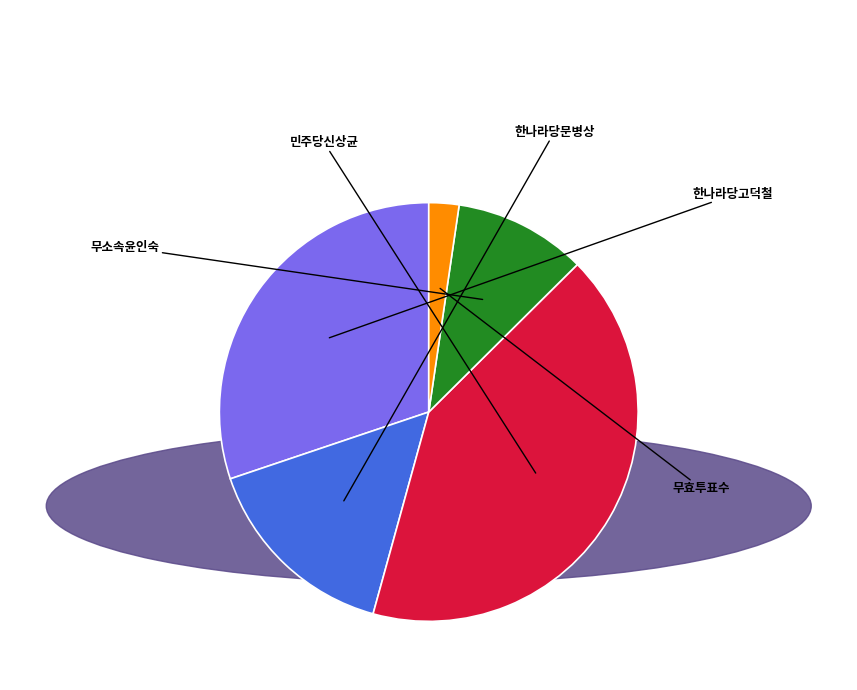

Is 무소속윤인숙 the majority of the pie?

No